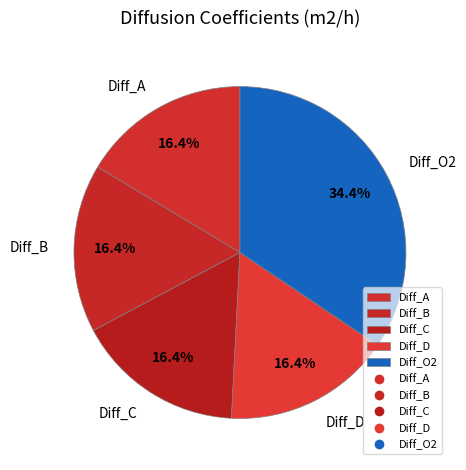

Which slice is the largest?

Diff_O2